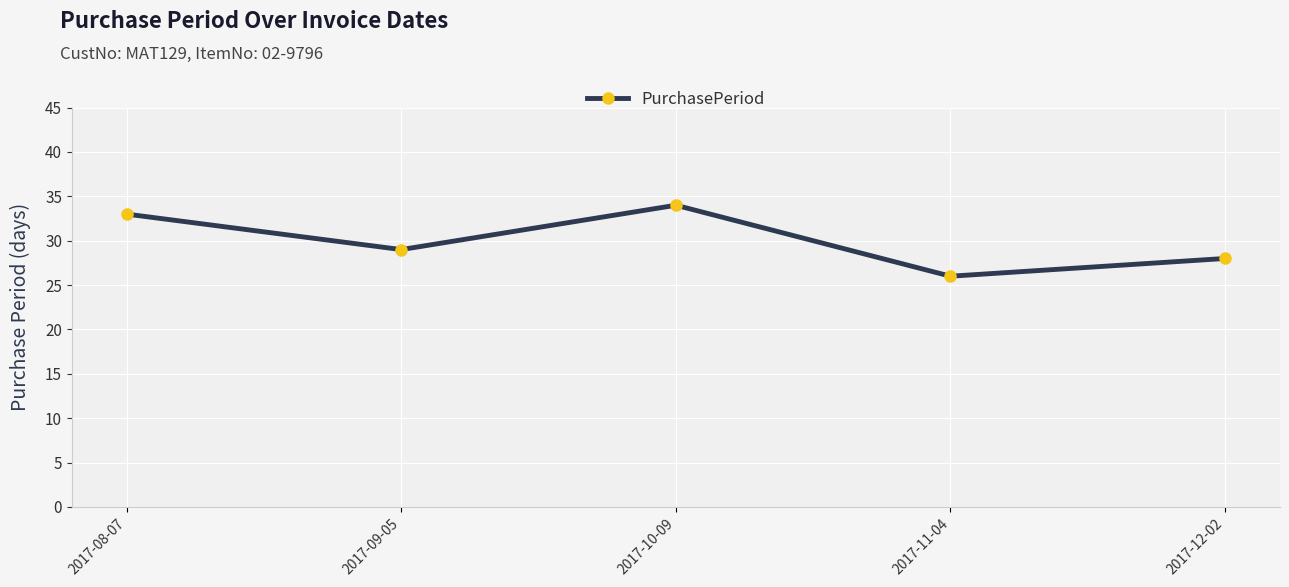

What is the difference between the values at 2017-11-04 and 2017-10-09?

8